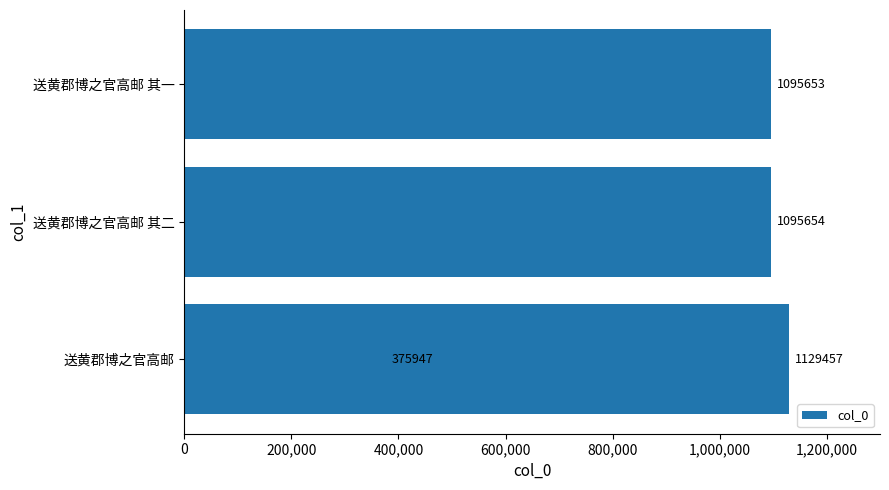

What is the maximum value shown in the chart?

1129457